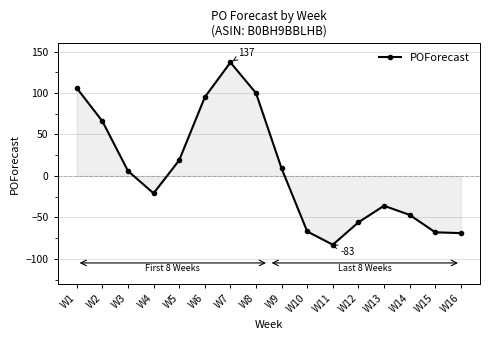

What is the maximum value shown in the chart?

137